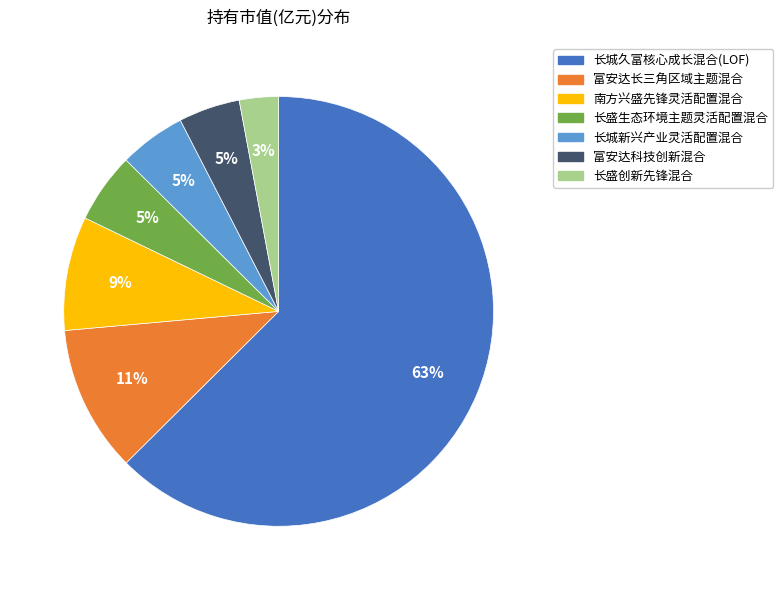

Combined, do 富安达长三角区域主题混合 and 长盛生态环境主题灵活配置混合 account for over 50%?

No